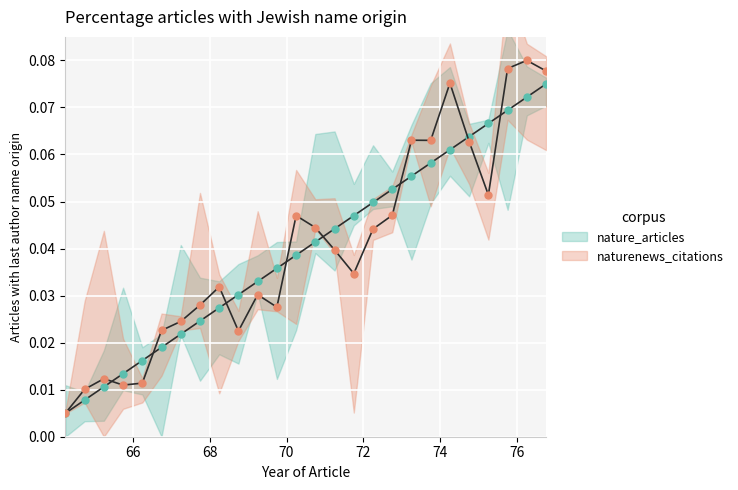

Reading left to right, transcribe all the data shown in this chart.

0.0	0.0	0.0	0.0	0.0	0.0	0.0	0.0	0.0	0.0	0.0	0.0	0.0	0.0	0.0	0.0	0.0	0.1	0.1	0.1	0.1	0.1	0.1	0.1	0.1	0.1